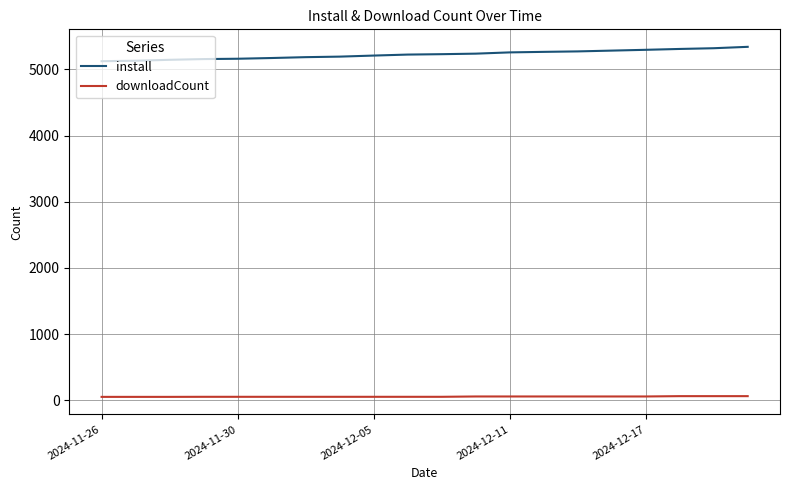

What is the minimum value shown in the chart?

52